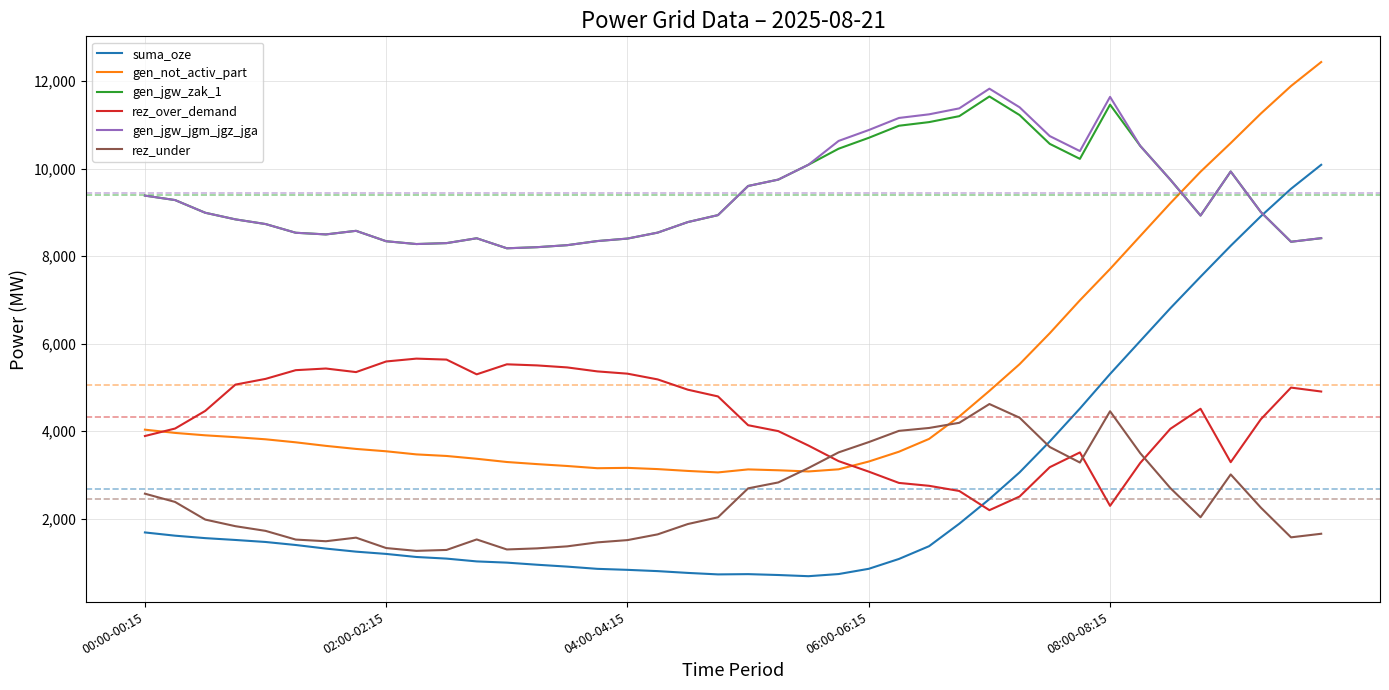

What is the maximum value shown in the chart?

12437